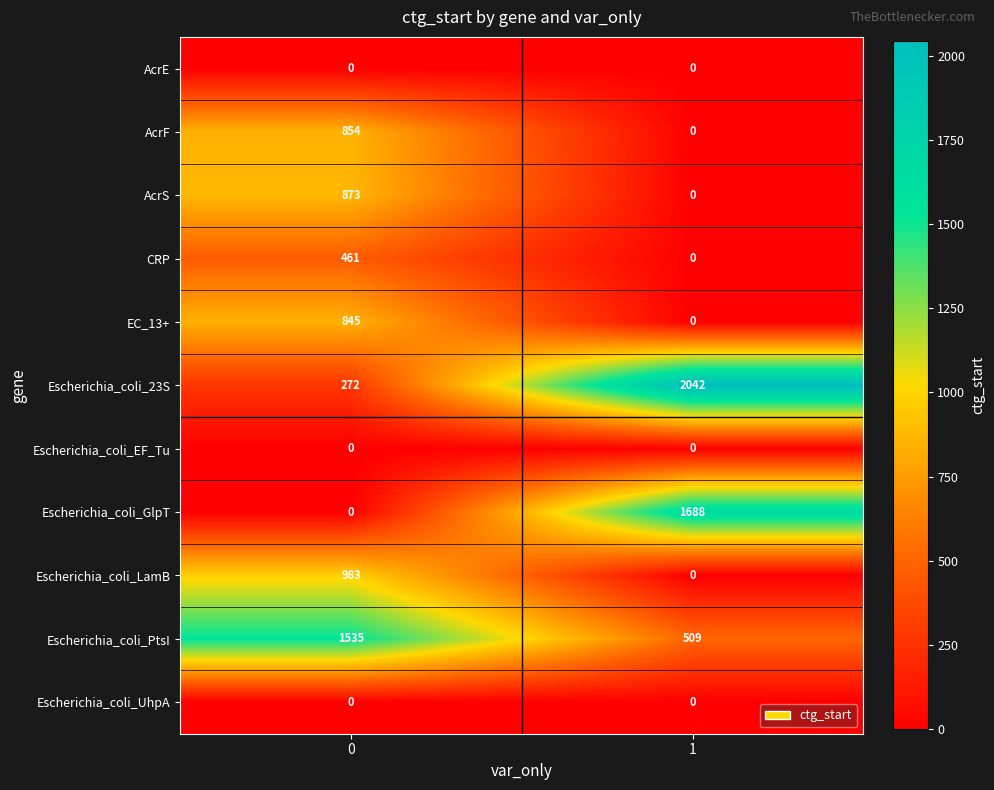

True or false: AcrS has a value of 873 at 0.

True